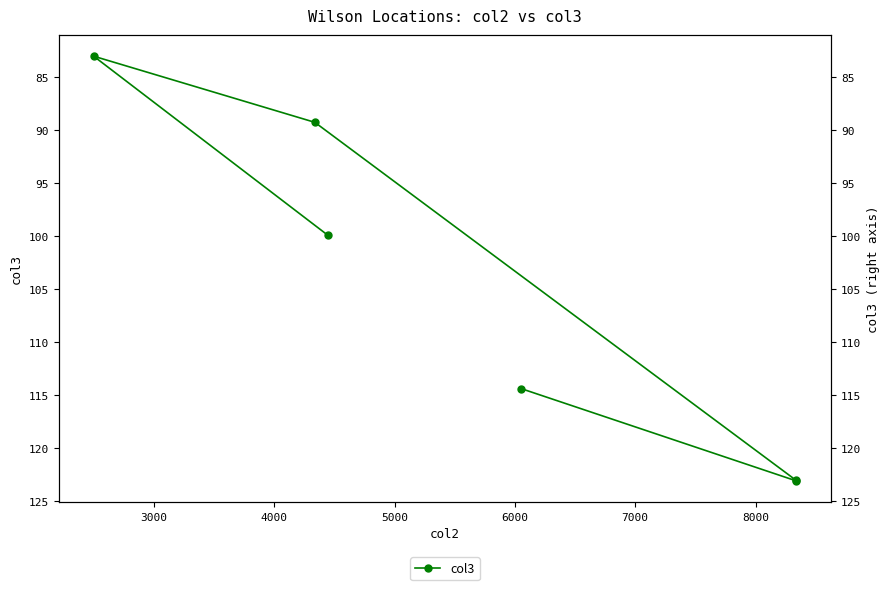

The chart shows a value of 148.3 at 7000. True or false?

False